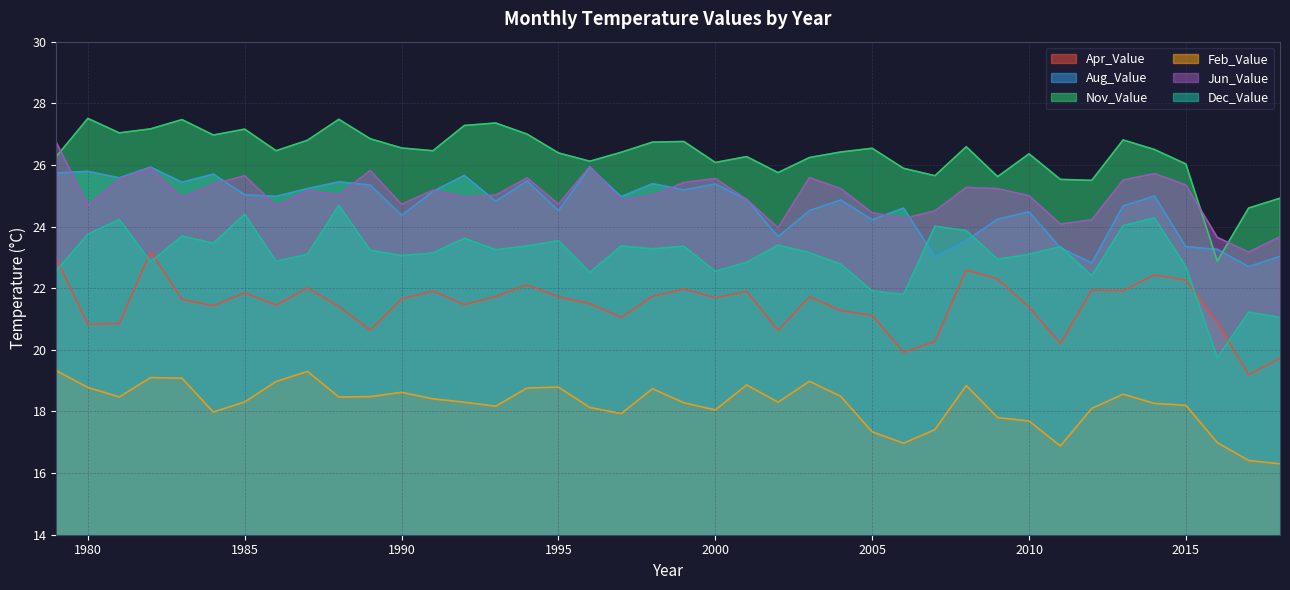

Is the value of Nov_Value at 2015 greater than the value of Jun_Value at 2010?

Yes